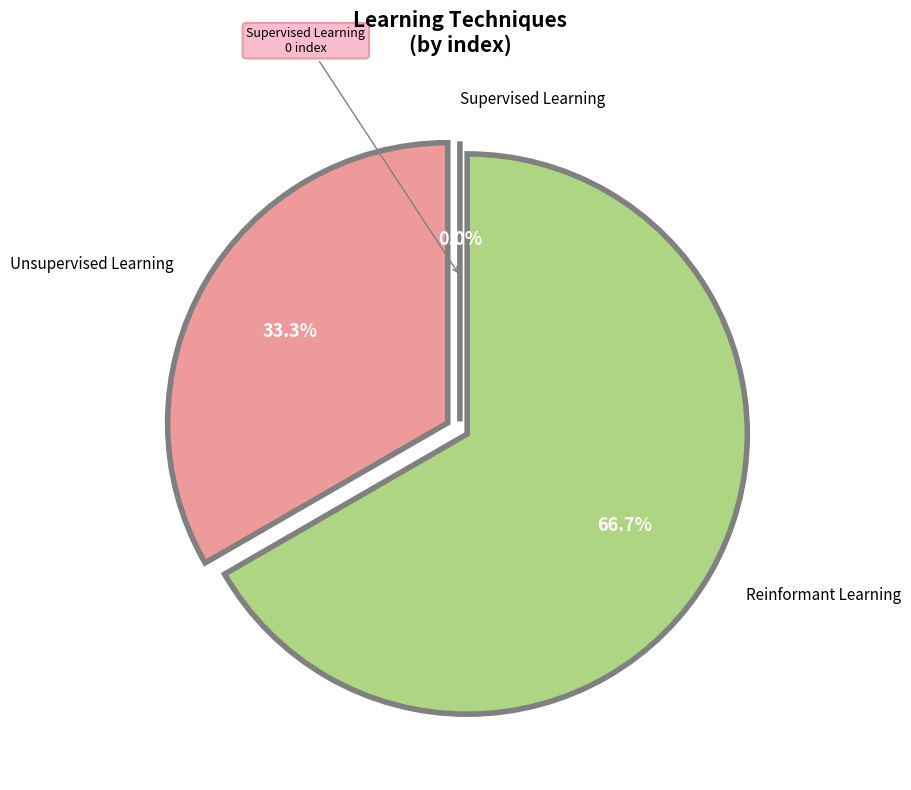

To the nearest percent, what is the average slice percentage?

33%